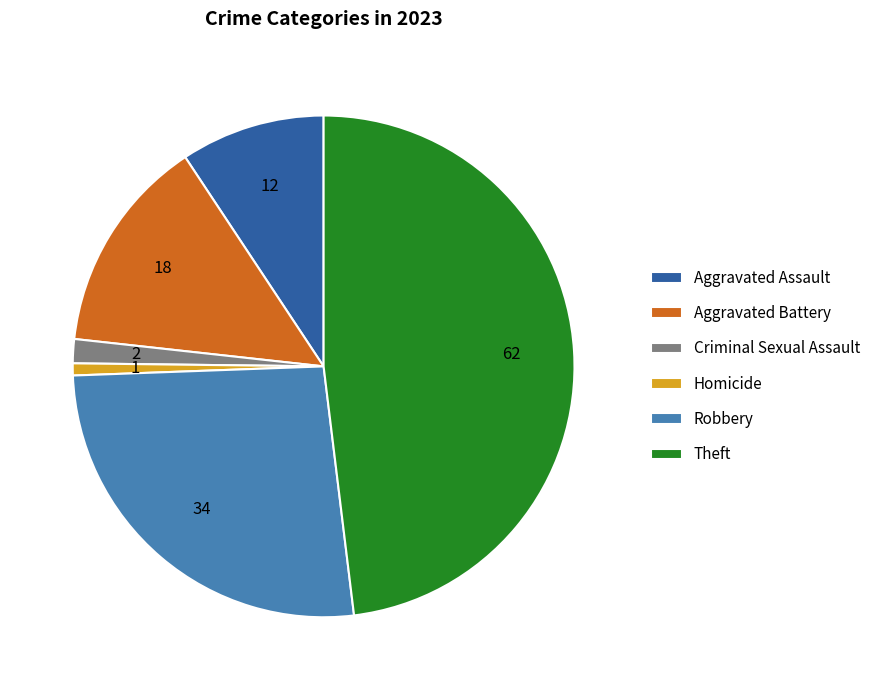

Which slice is the largest?

Theft